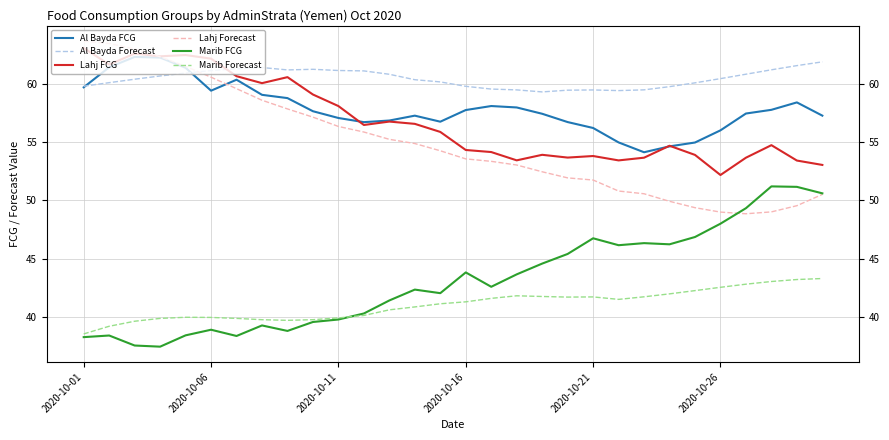

What is the difference between the maximum and minimum values in the Al Bayda FCG series?

8.2